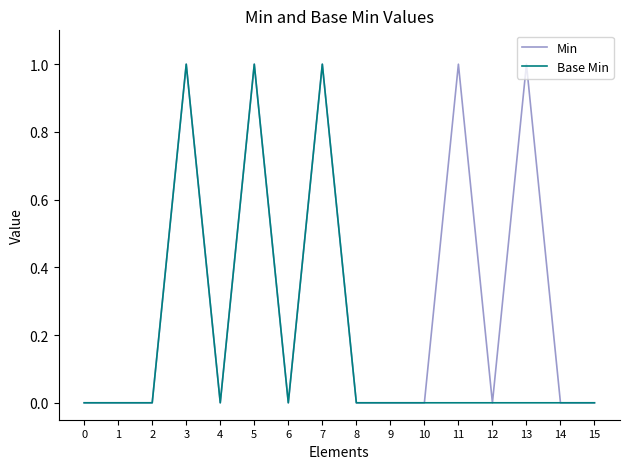

What are all the series names shown in the legend?

Min, Base Min